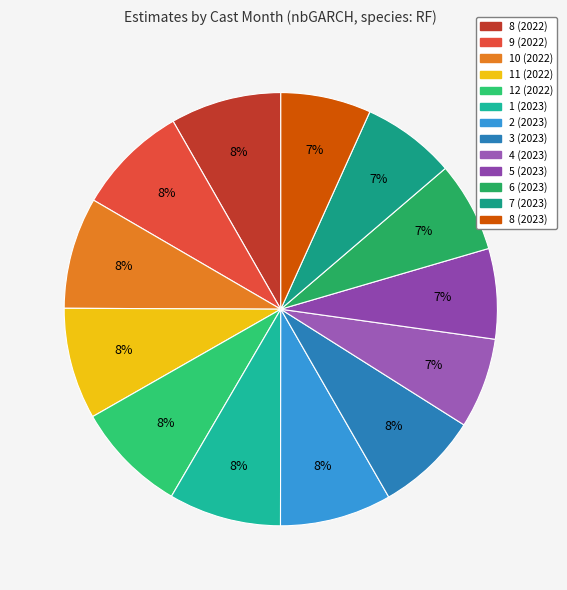

What percentage is the 8 (2023) slice, to the nearest percent?

7%